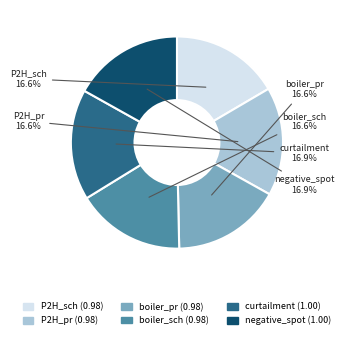

To the nearest percent, what is the average slice percentage?

17%